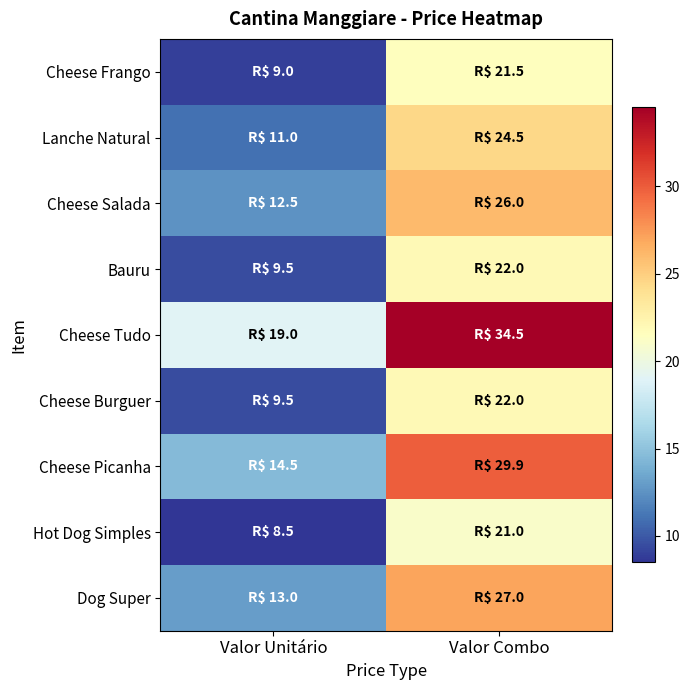

What is the minimum value shown in the chart?

8.5